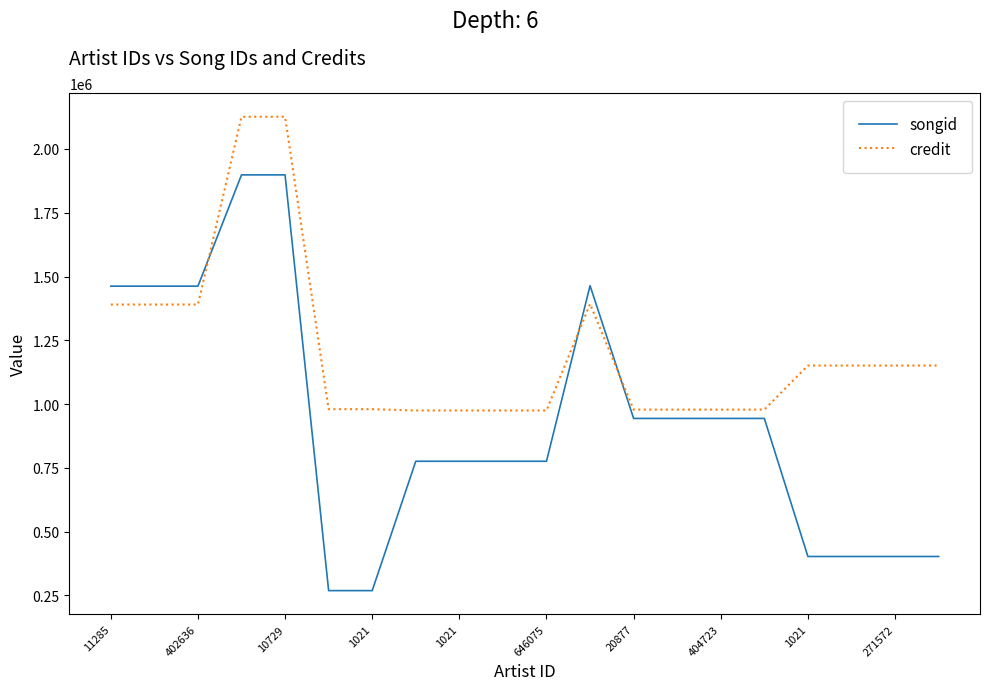

Which series has the largest total across all categories?

credit